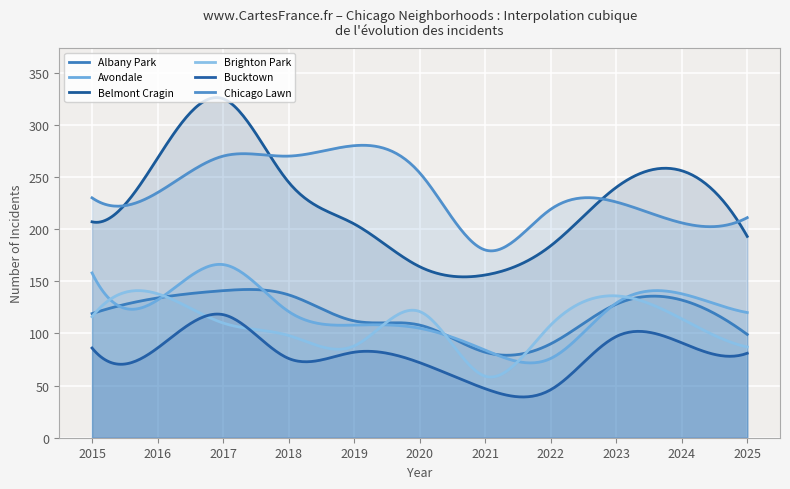

What is the value of the Bucktown point at the 9th from the left?

97